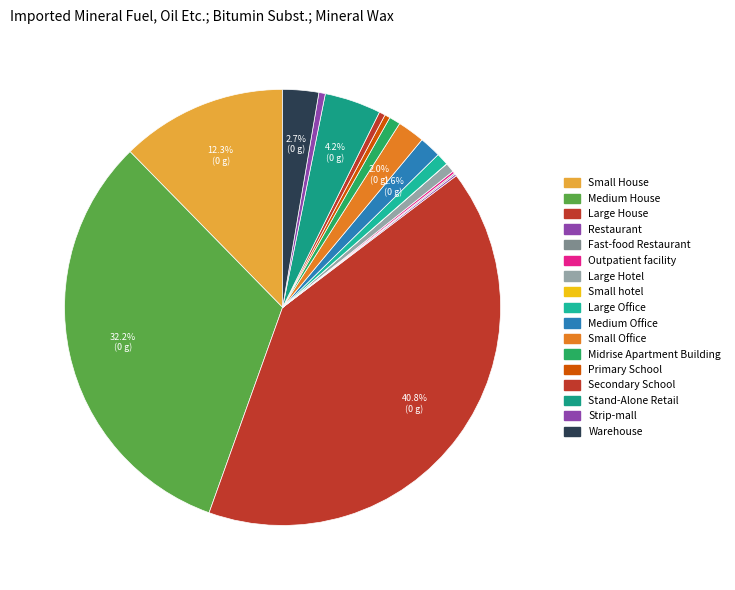

Which has a higher value, Large House or Fast-food Restaurant?

Large House